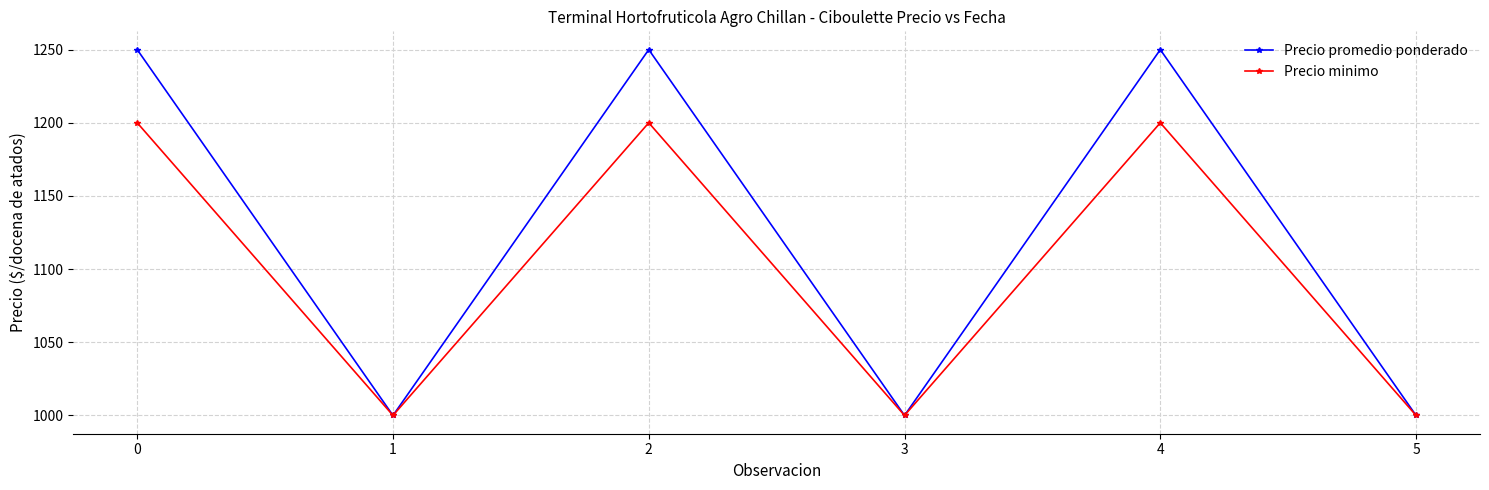

Which series has the largest range (max minus min)?

Precio promedio ponderado